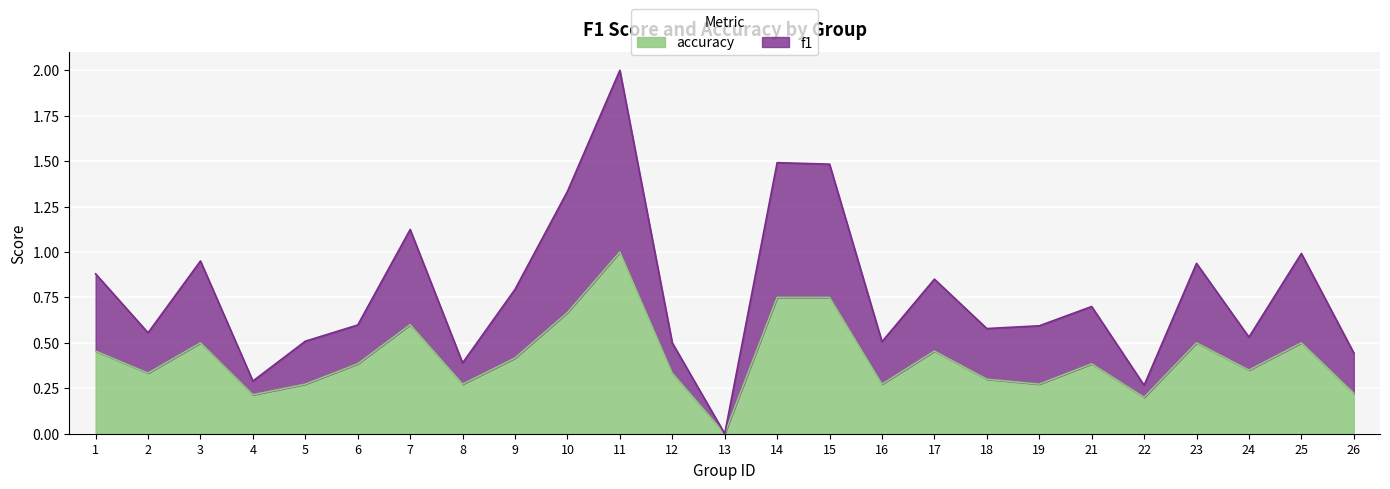

Where is the first local minimum for f1?

2